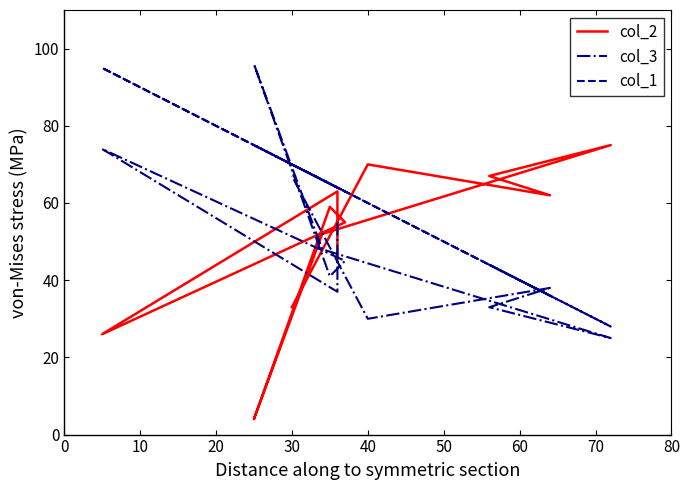

What is the difference between the second highest and minimum values in the col_3 series?

49